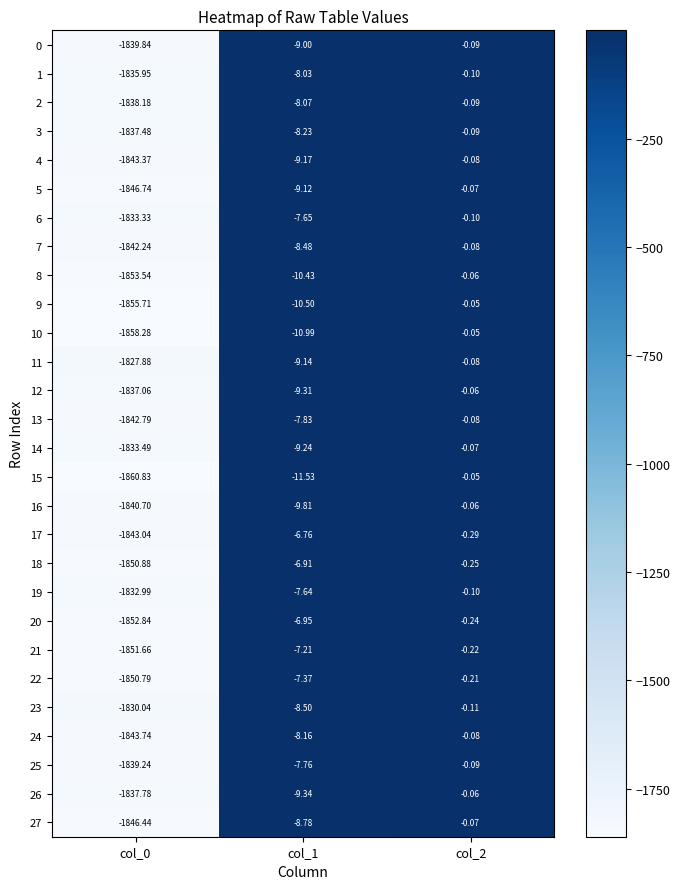

Is the value of 14 at col_2 greater than the value of 18 at col_1?

Yes